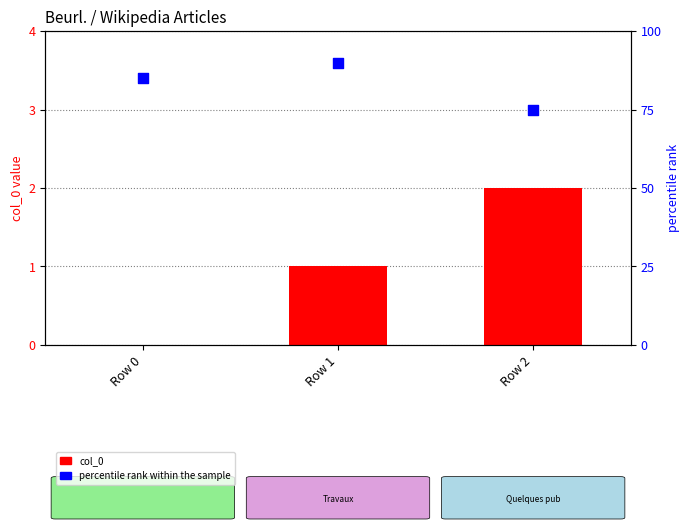

Which series has the largest Y range (max minus min)?

percentile rank within the sample